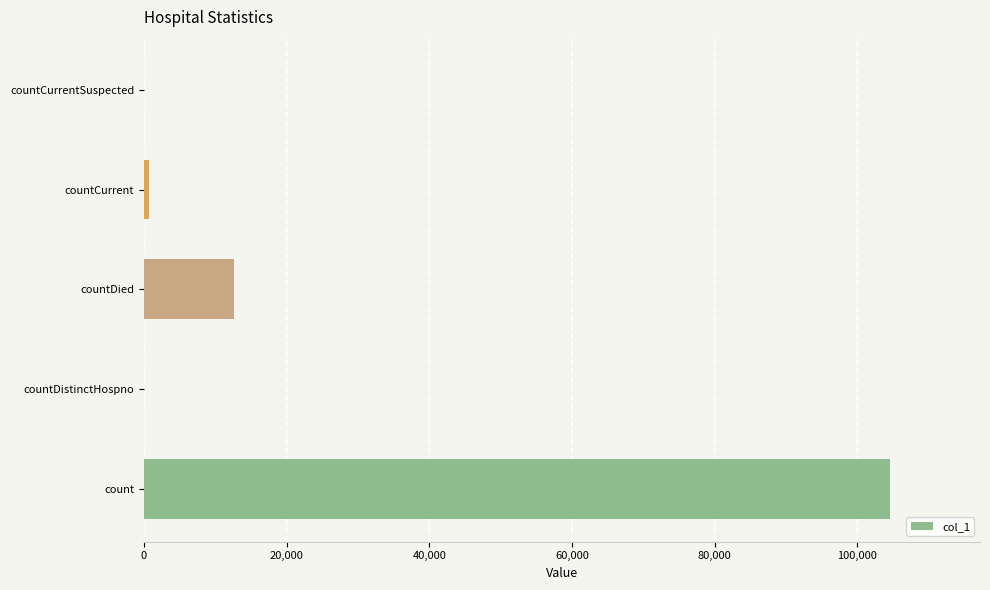

Reading bottom to top, extract all data points from this chart.

count=104662	countDistinctHospno=0	countDied=12600	countCurrent=771	countCurrentSuspected=0